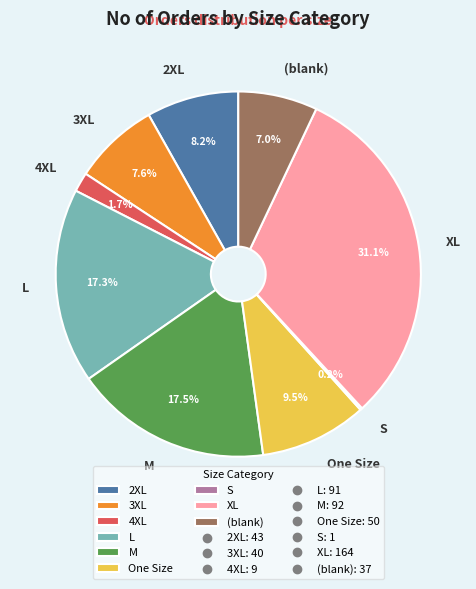

What percentage is NOT represented by M?

82.5%